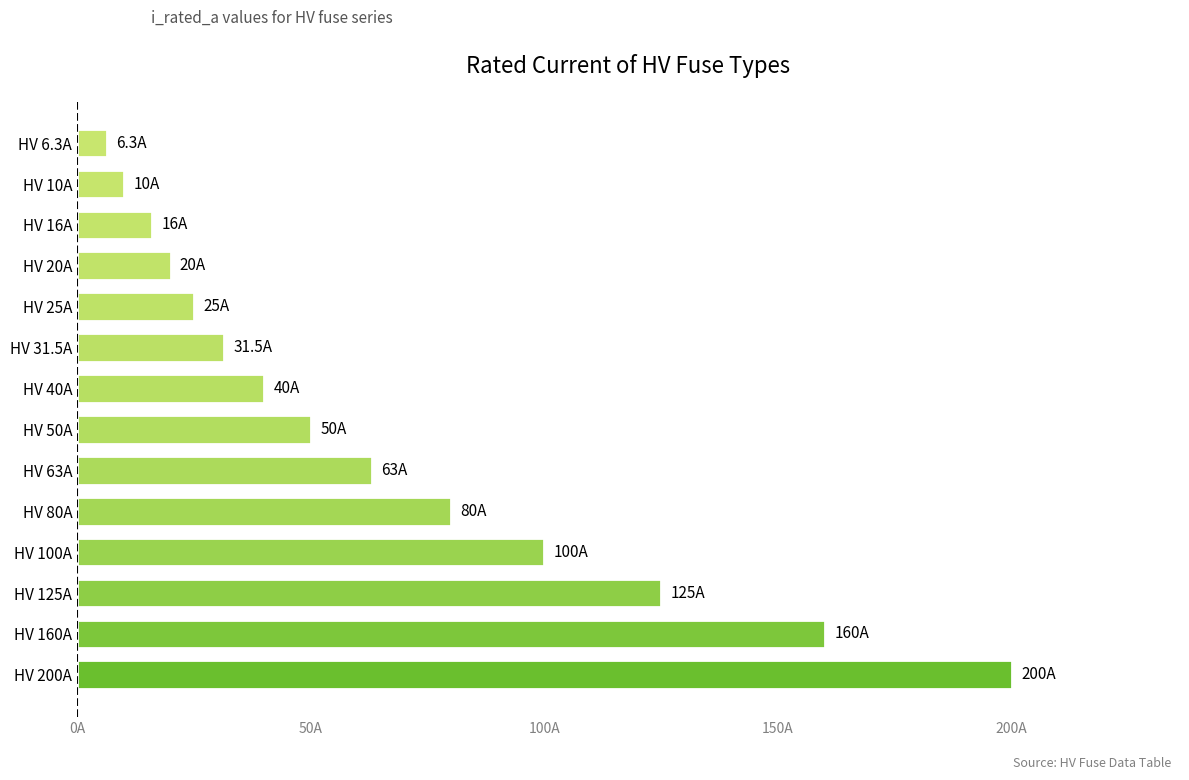

Where is the data nearest to the value 103?

HV 100A